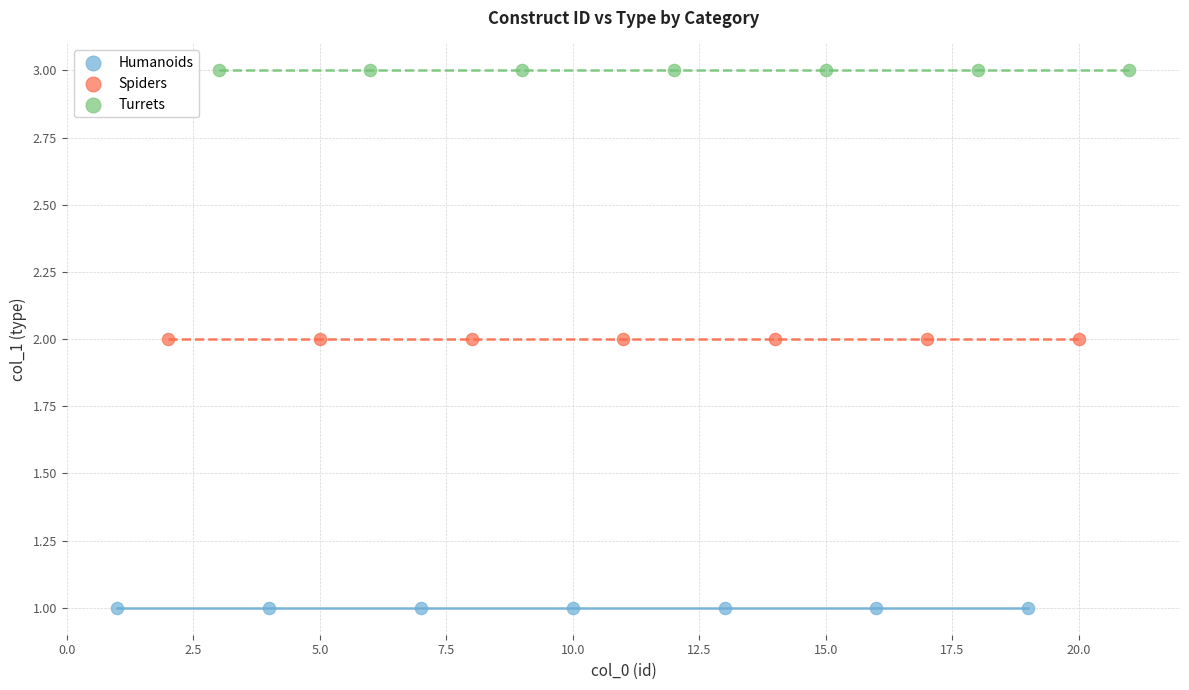

Which series contains the highest Y value?

Turrets